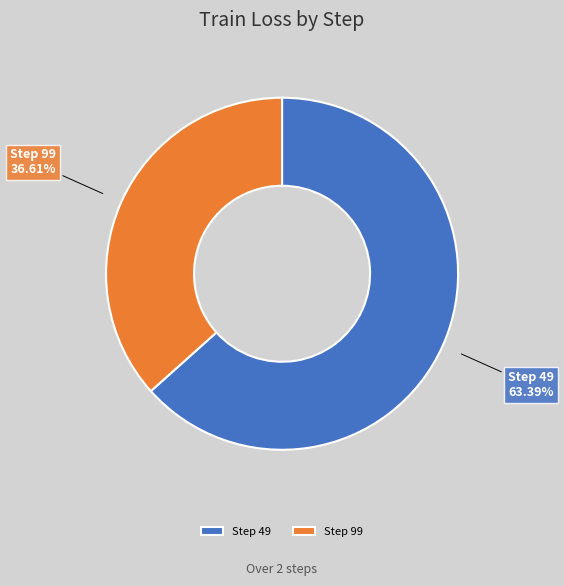

What is the majority slice?

Step 49